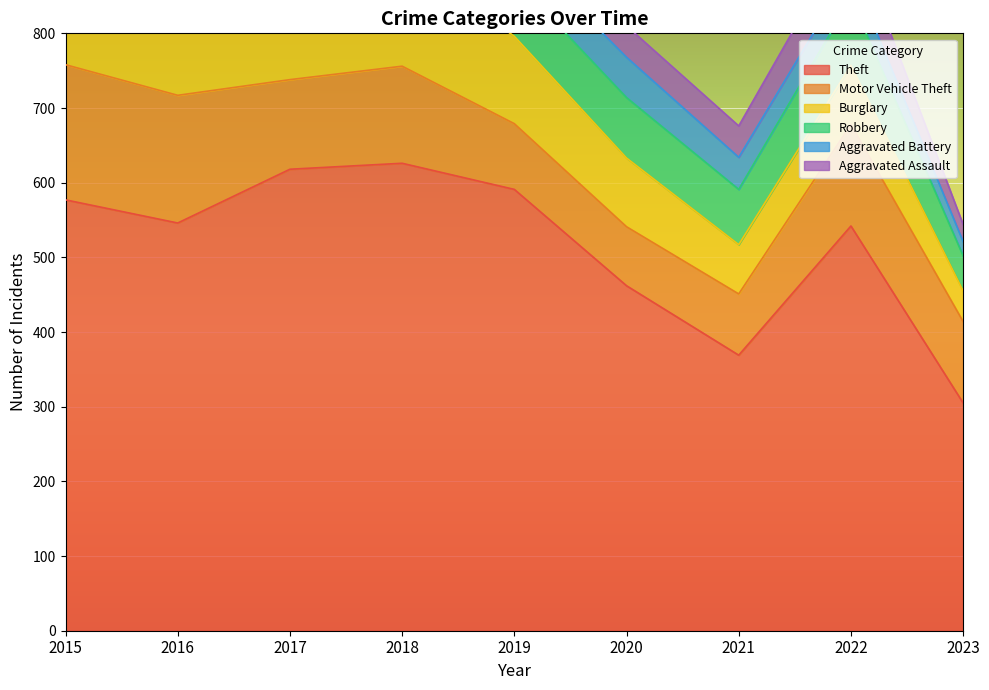

How many lines are shown in the chart?

6